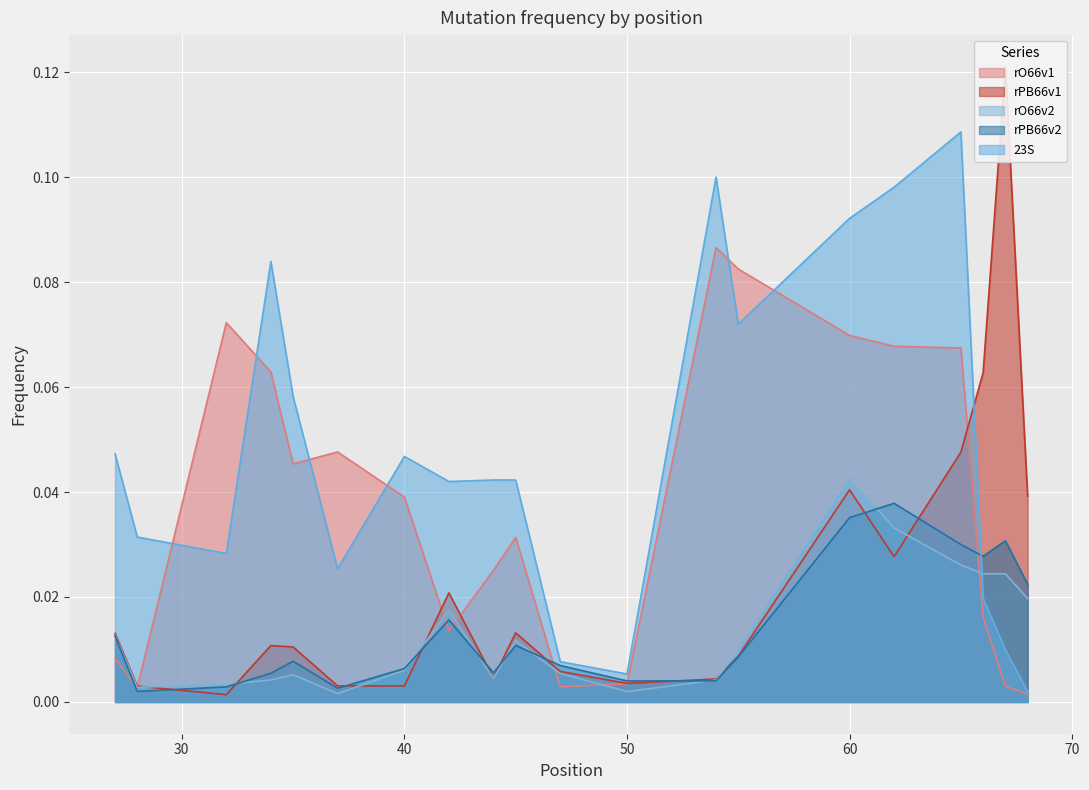

Reading left to right, transcribe all the data shown in this chart.

rO66v1: 0.0	0.0	0.1	0.1	0.0	0.0	0.0	0.0	0.0	0.0	0.0	0.0	0.1	0.1	0.1	0.1	0.1	0.0	0.0	0.0
rPB66v1: 0.0	0.0	0.0	0.0	0.0	0.0	0.0	0.0	0.0	0.0	0.0	0.0	0.0	0.0	0.0	0.0	0.0	0.1	0.1	0.0
rO66v2: 0.0	0.0	0.0	0.0	0.0	0.0	0.0	0.0	0.0	0.0	0.0	0.0	0.0	0.0	0.0	0.0	0.0	0.0	0.0	0.0
rPB66v2: 0.0	0.0	0.0	0.0	0.0	0.0	0.0	0.0	0.0	0.0	0.0	0.0	0.0	0.0	0.0	0.0	0.0	0.0	0.0	0.0
23S: 0.0	0.0	0.0	0.1	0.1	0.0	0.0	0.0	0.0	0.0	0.0	0.0	0.1	0.1	0.1	0.1	0.1	0.0	0.0	0.0